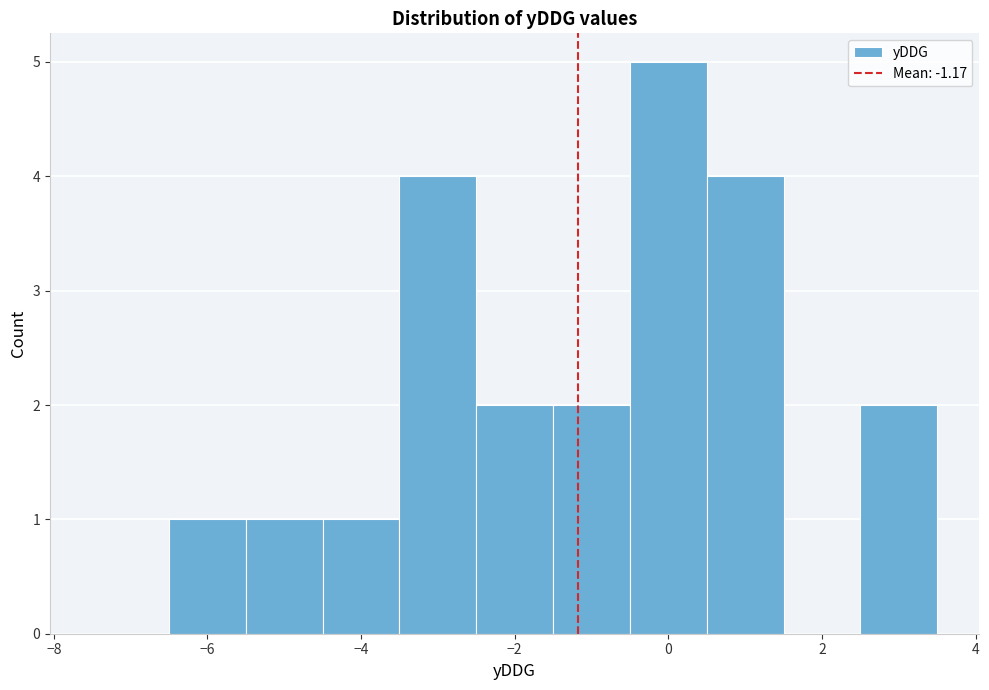

What is the height of the bar covering -4.5 to -3.5 on the x-axis? Neither the bar edges nor the heights are printed on the chart, so give them approximately, as read against the axes.

1